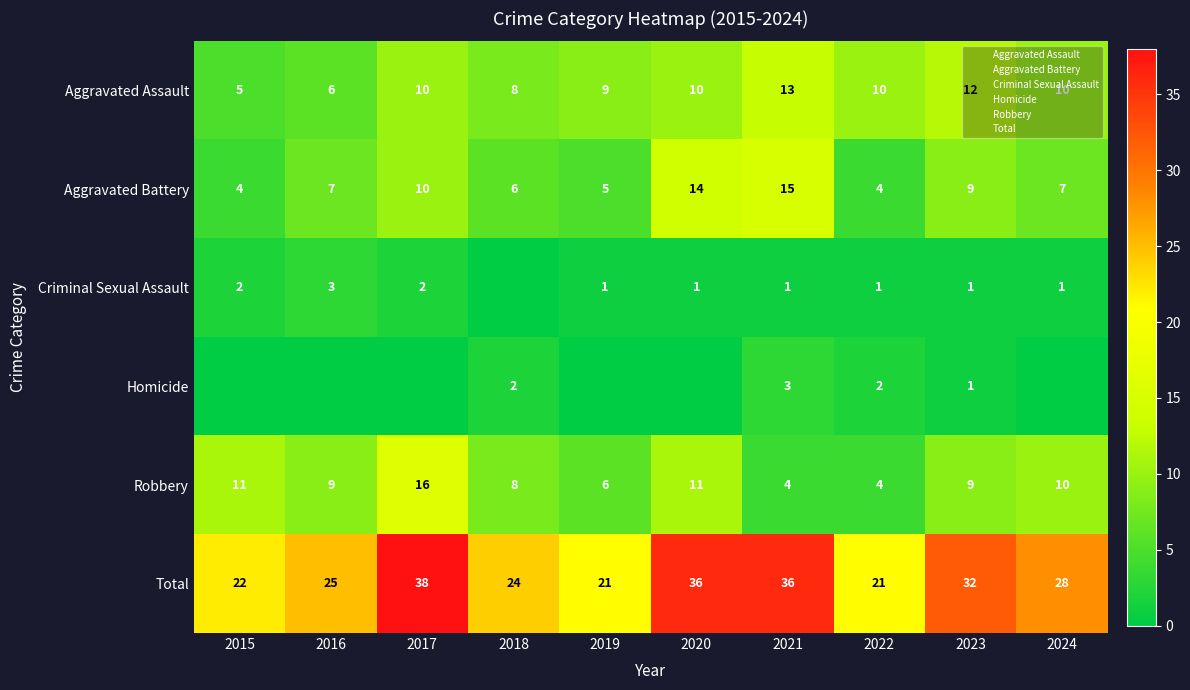

What is the average value of the Aggravated Assault series?

9